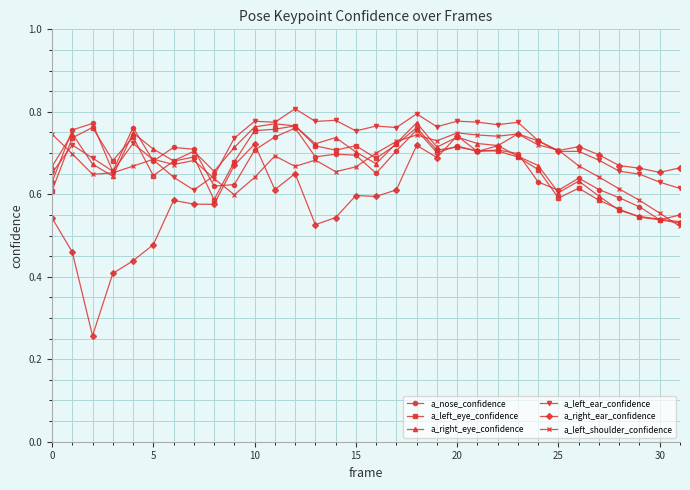

At how many categories does at least one series exceed 0?

32